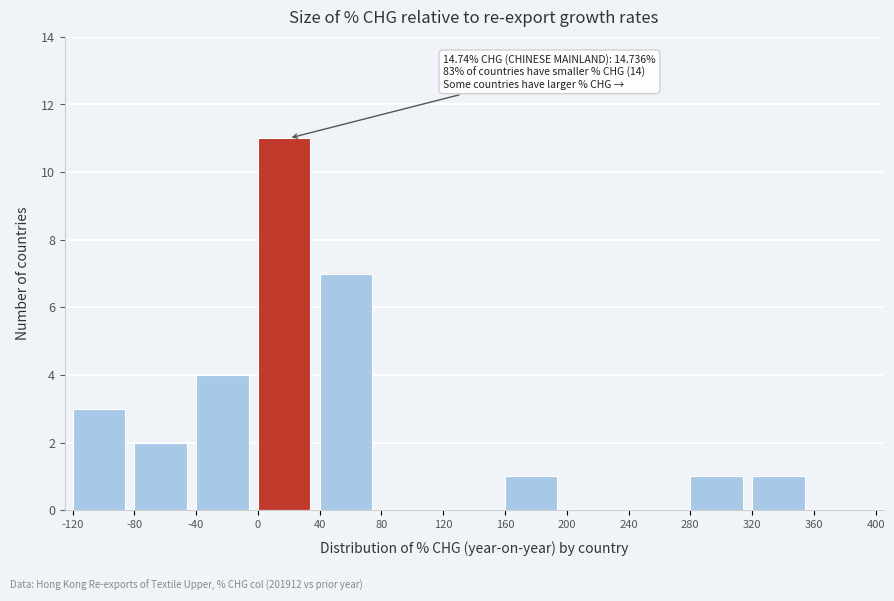

Over which range of the x-axis is the bar tallest?

0 to 40